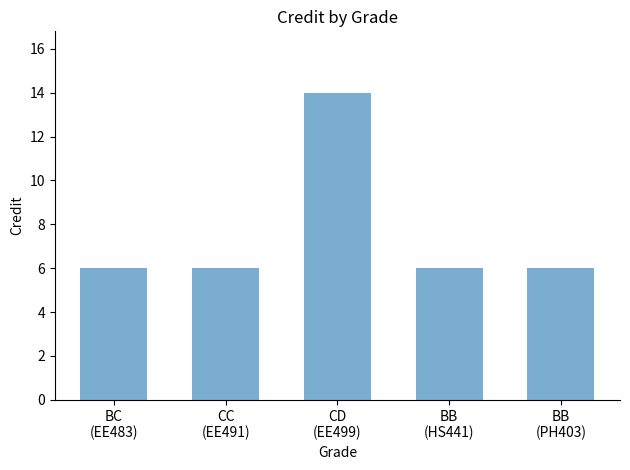

What is the label of the 3rd bar from the left?

CD
(EE499)